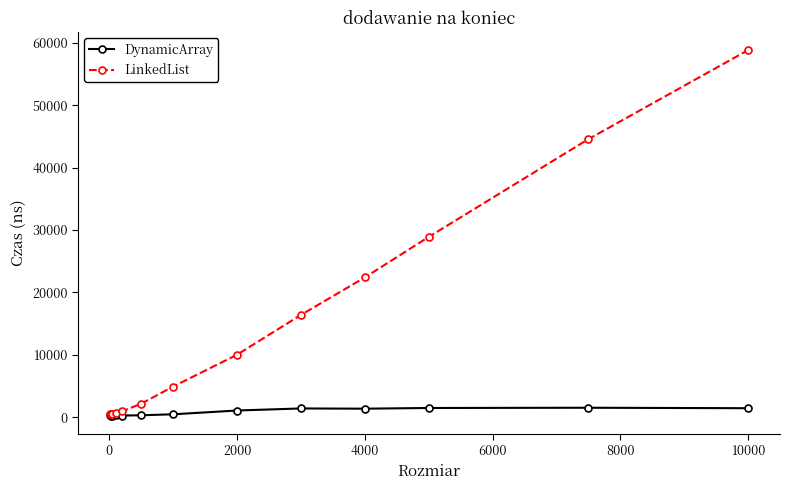

What is the value of the DynamicArray point at the 5th from the left?

272